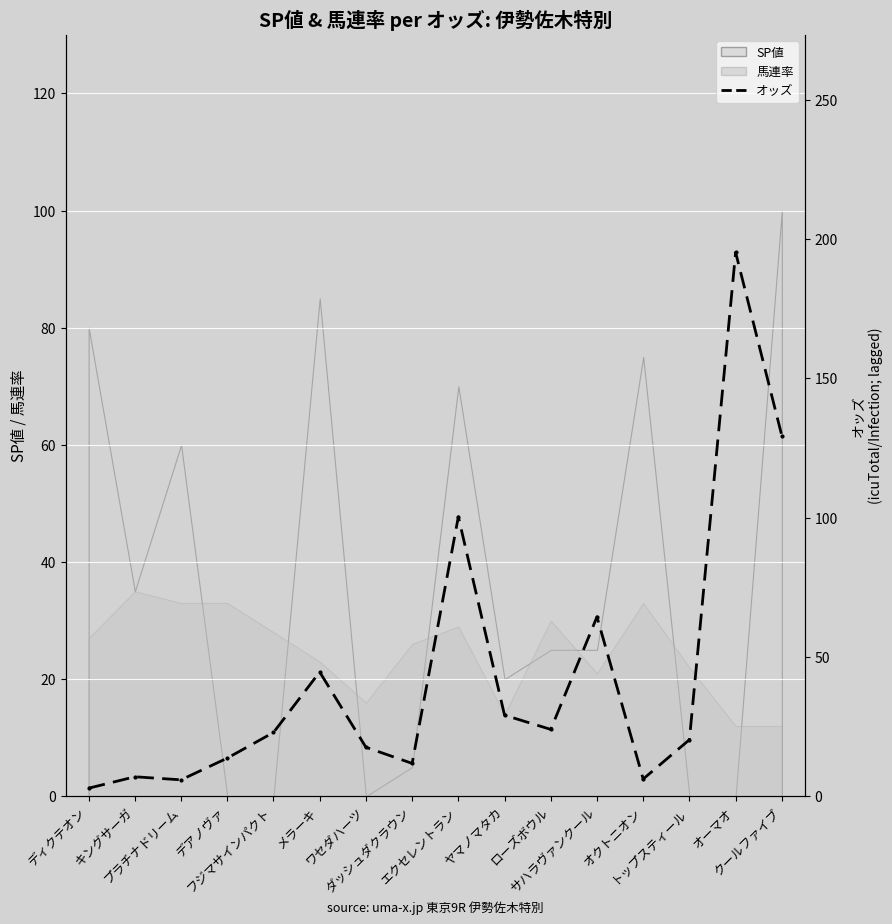

The value at オクトニオン is 1.5. True or false?

False